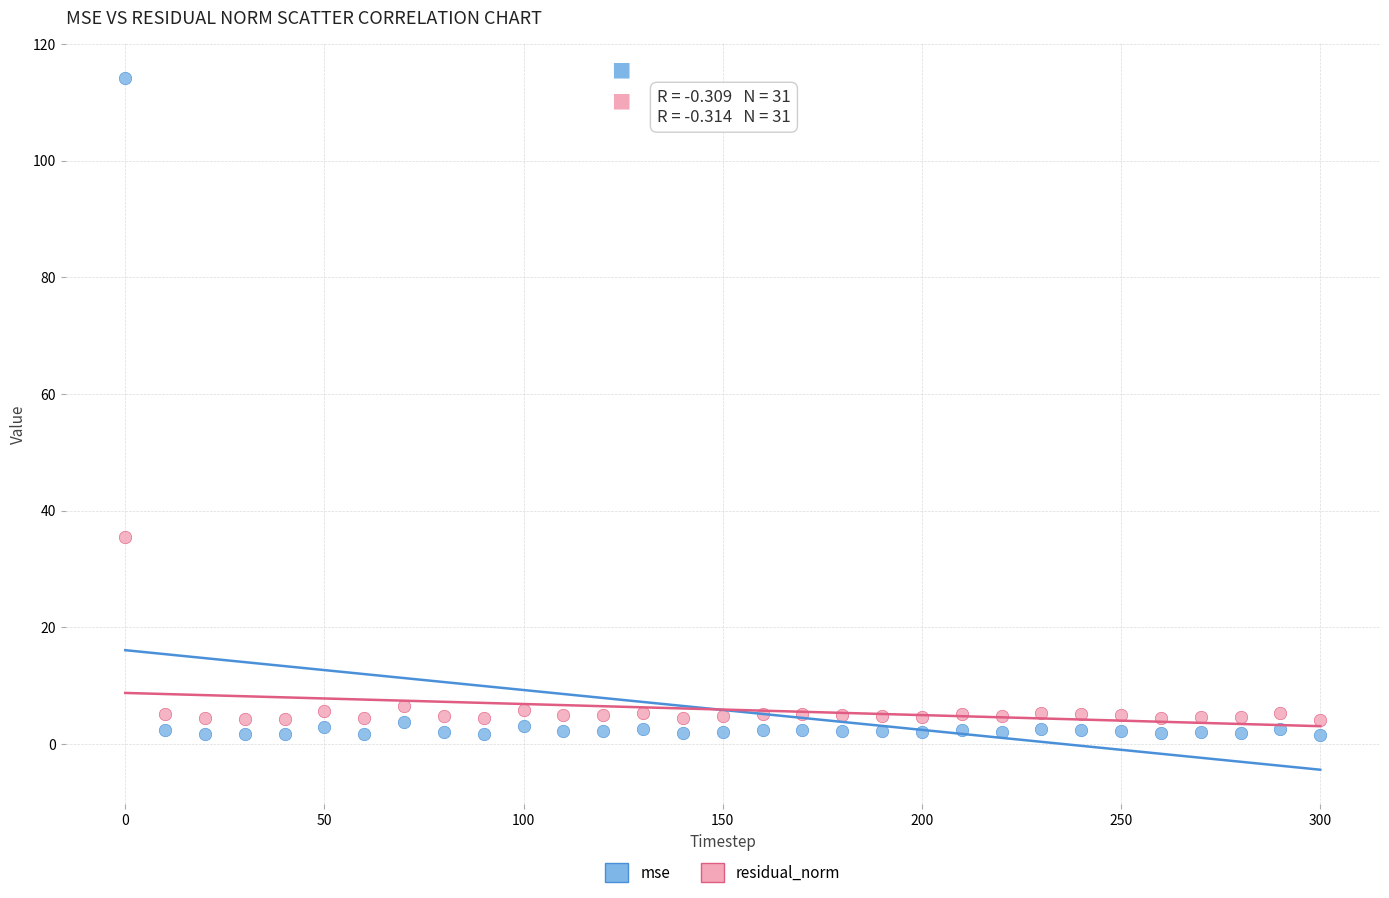

What are all the series names shown in the legend?

mse, residual_norm